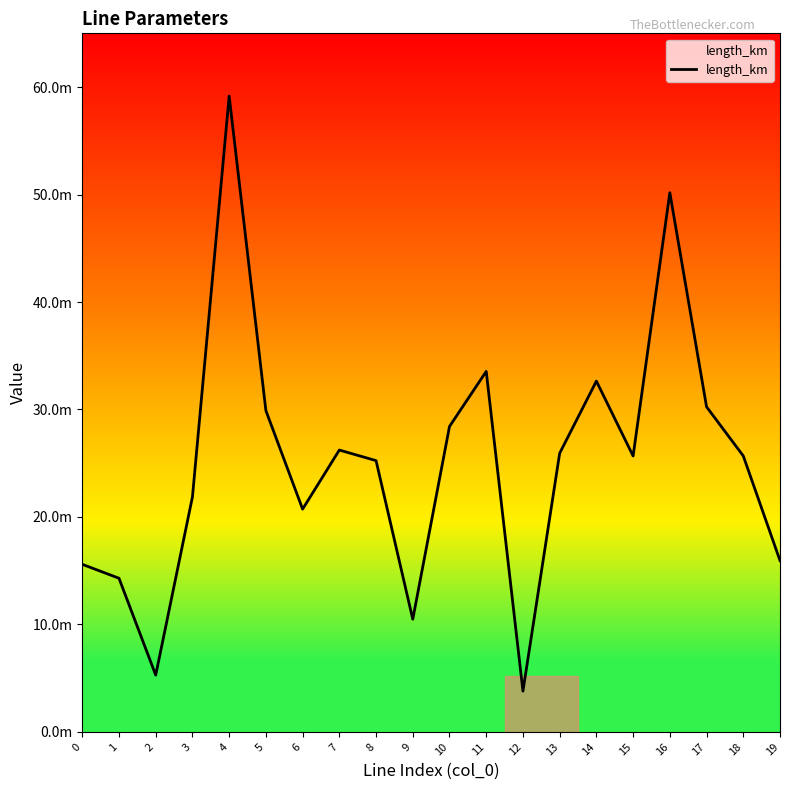

At which category does the data reach its first local valley?

2